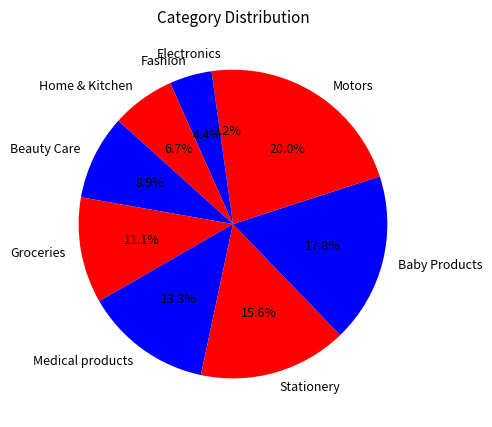

What percentage is the Motors slice, to the nearest percent?

20%